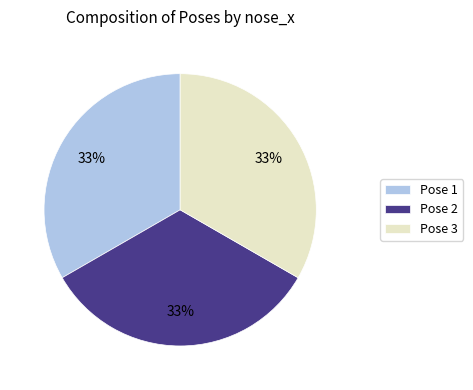

To the nearest percent, what is the combined percentage of Pose 1 and Pose 2?

67%